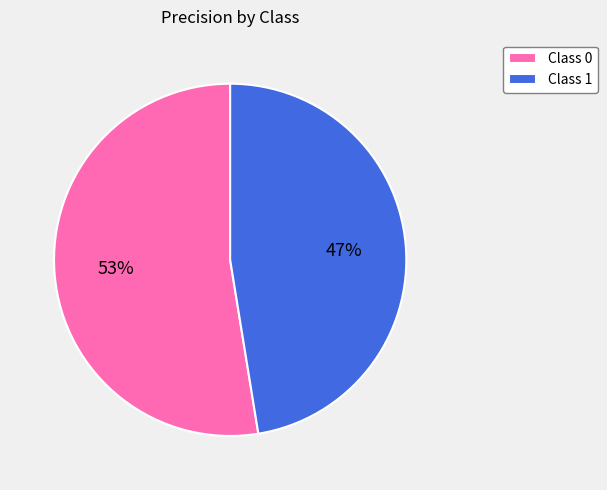

Combined, do Class 1 and Class 0 account for over 50%?

Yes